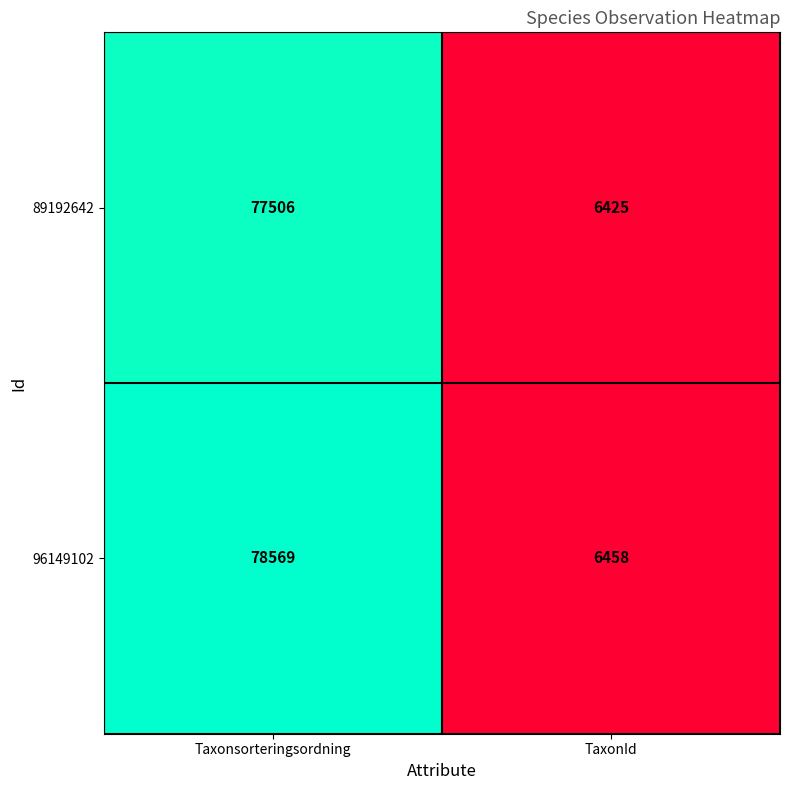

Where is 89192642 nearest to the value 41965?

TaxonId